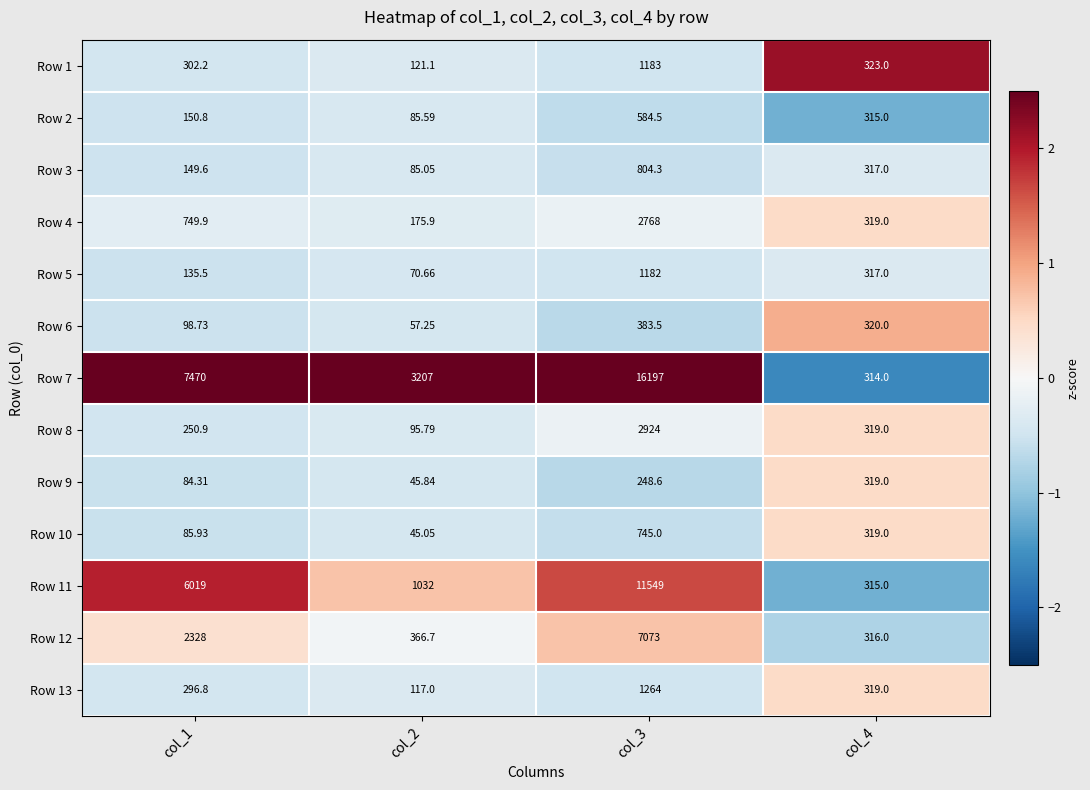

Rank the series by their maximum value, from lowest to highest.

Row 9, Row 6, Row 2, Row 10, Row 3, Row 5, Row 1, Row 13, Row 4, Row 8, Row 12, Row 11, Row 7